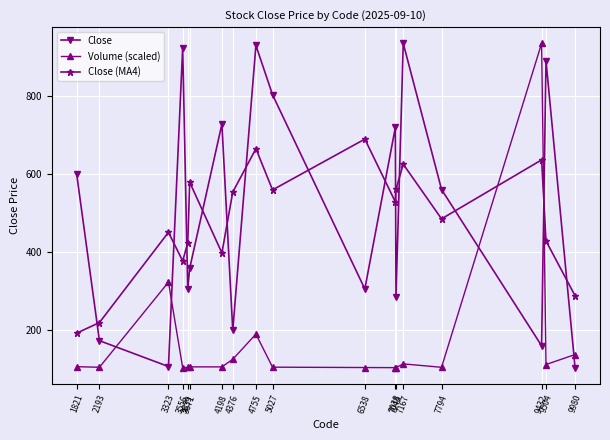

Where does the Close series first go above 560?

1821